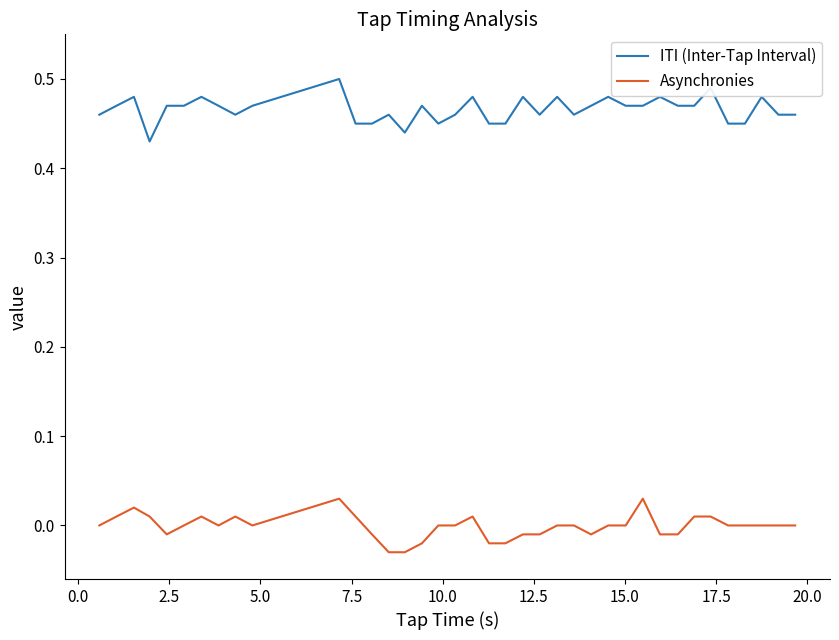

Rank the series by their average value, from lowest to highest.

Asynchronies, ITI (Inter-Tap Interval)